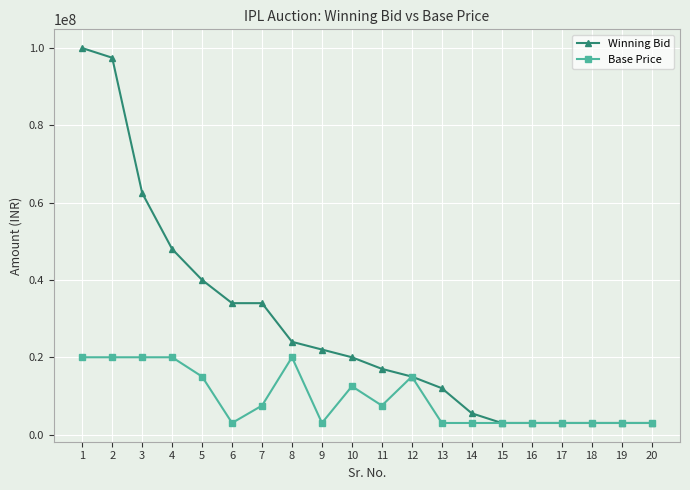

Does the chart display data point markers on the line(s)?

Yes